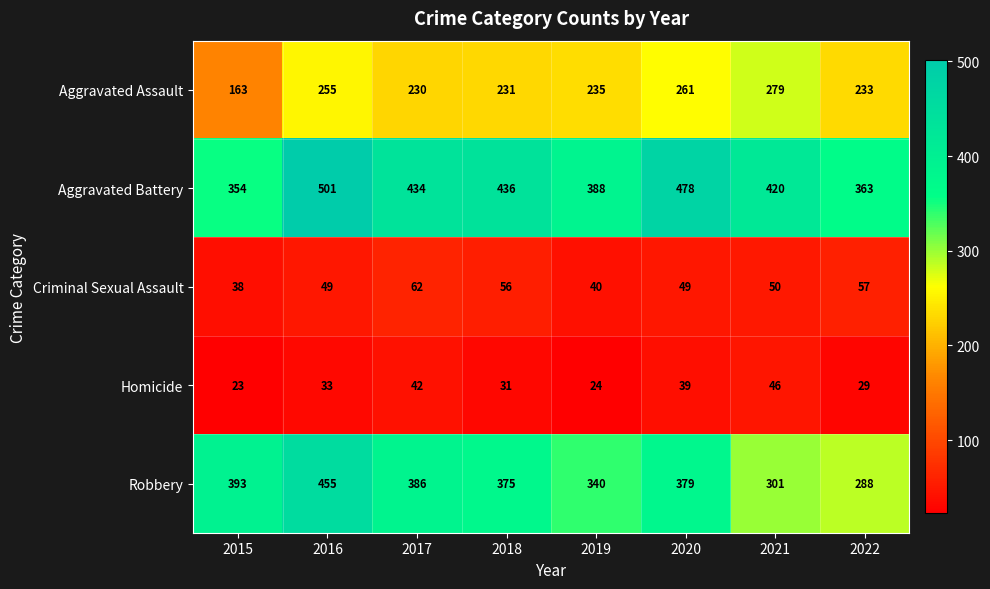

Rank the series by their maximum value, from highest to lowest.

Aggravated Battery, Robbery, Aggravated Assault, Criminal Sexual Assault, Homicide